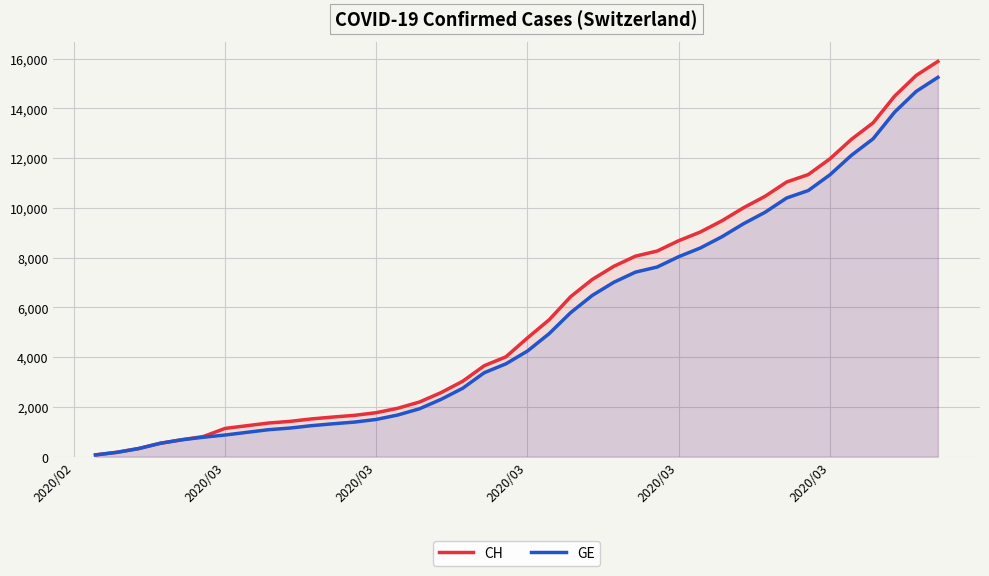

At how many categories does at least one series exceed 13912?

3